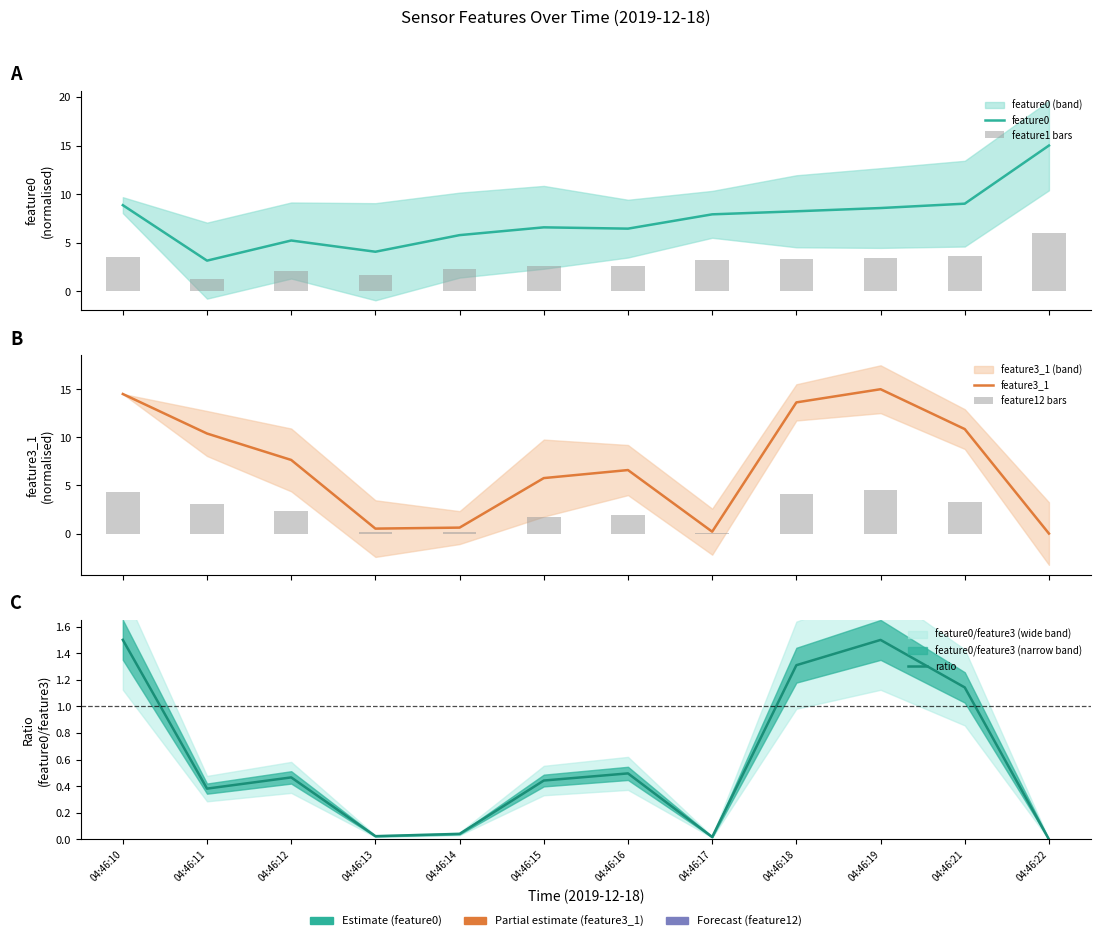

What is the difference between the second highest and minimum values in the feature12 bars series?

4.4